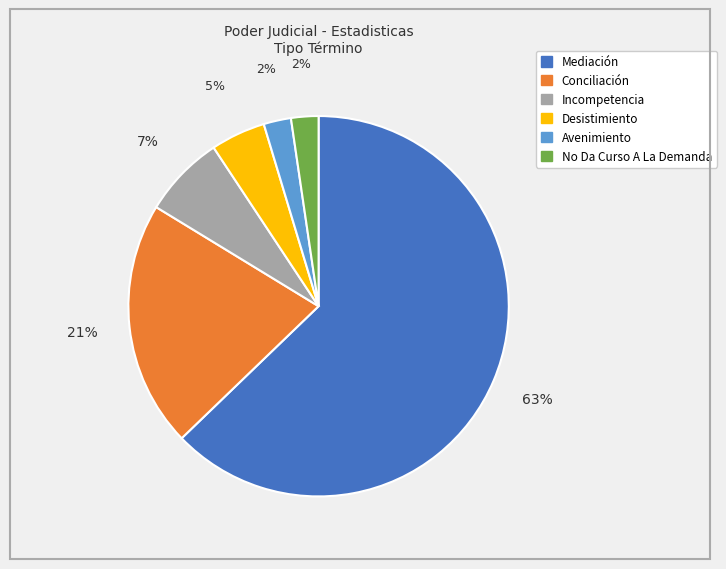

Do Avenimiento and Desistimiento together represent more than half of the pie?

No